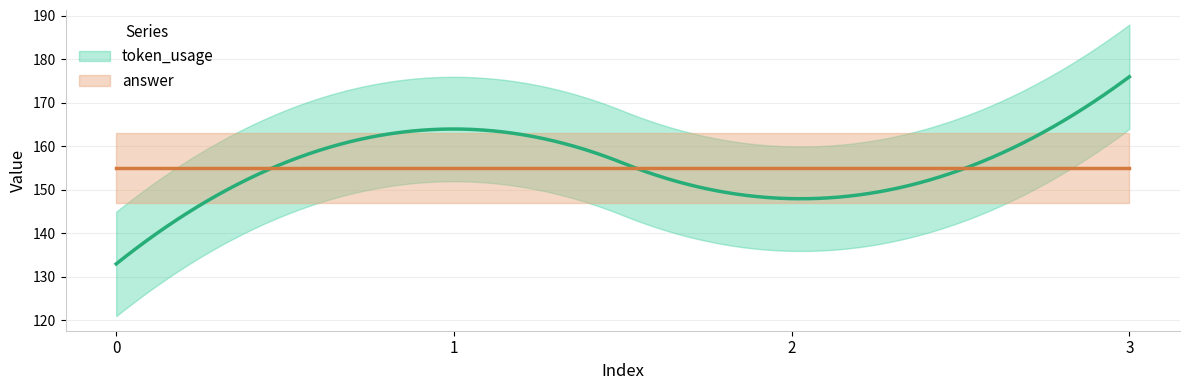

The value of answer at 2 is 241. True or false?

False